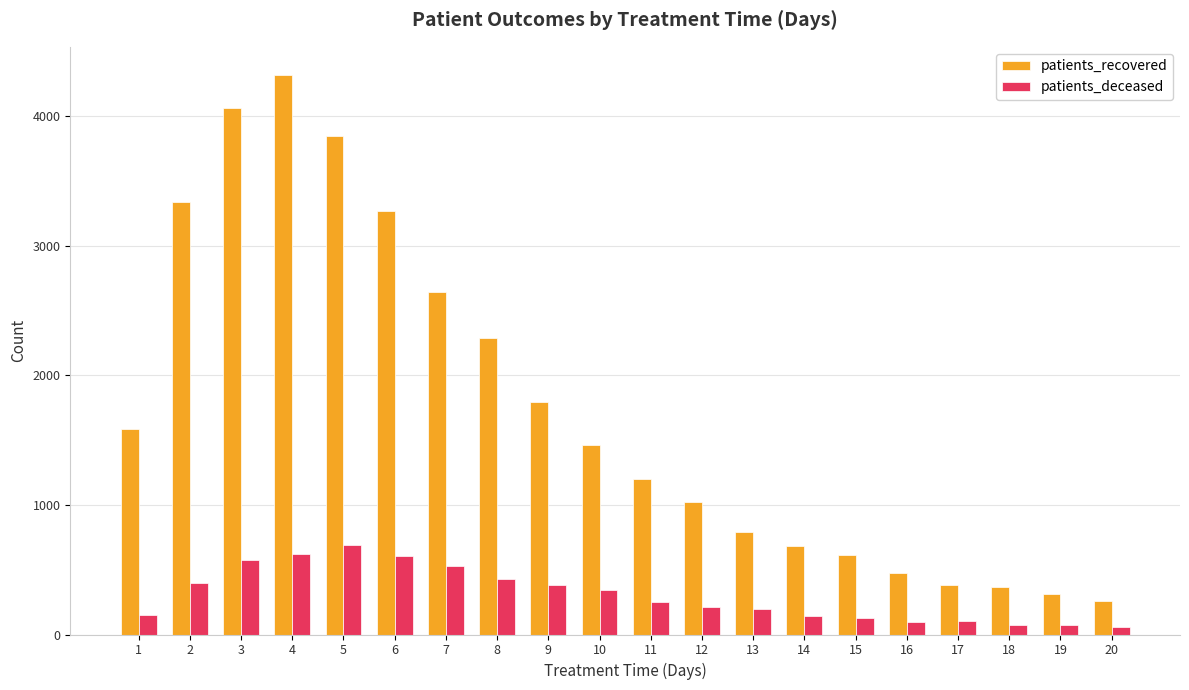

What are all the series names shown in the legend?

patients_recovered, patients_deceased